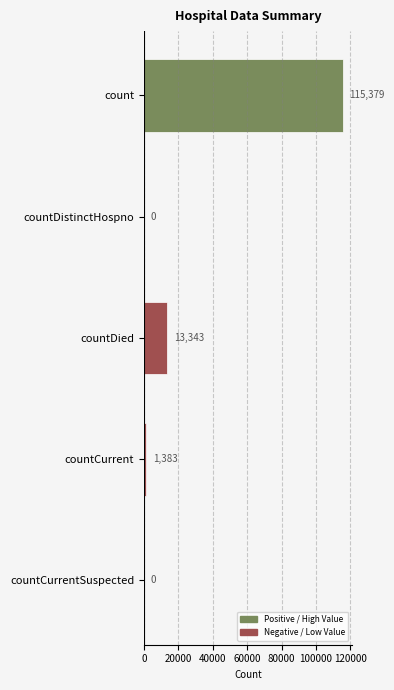

What is the change in value from countDied to countCurrentSuspected?

-13343